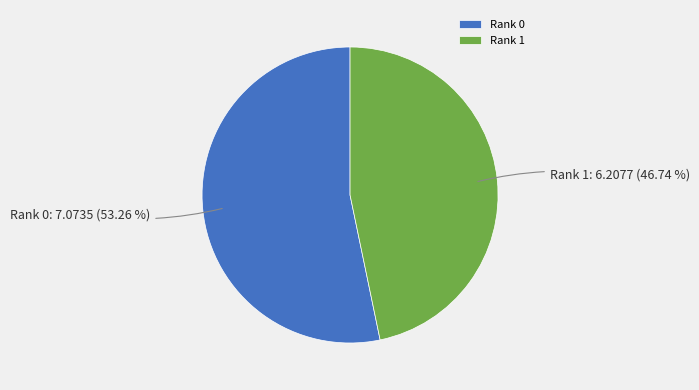

How many segments does this pie chart have?

2